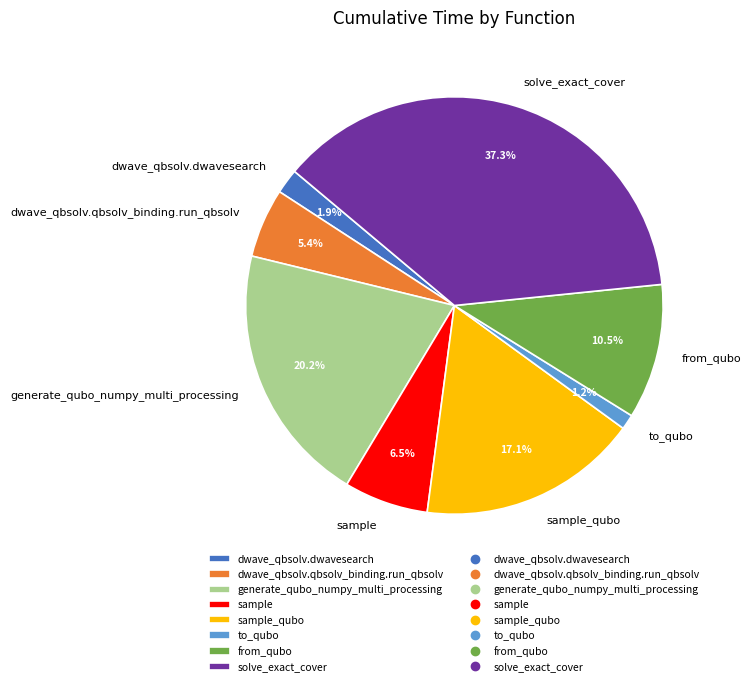

How many segments does this pie chart have?

8